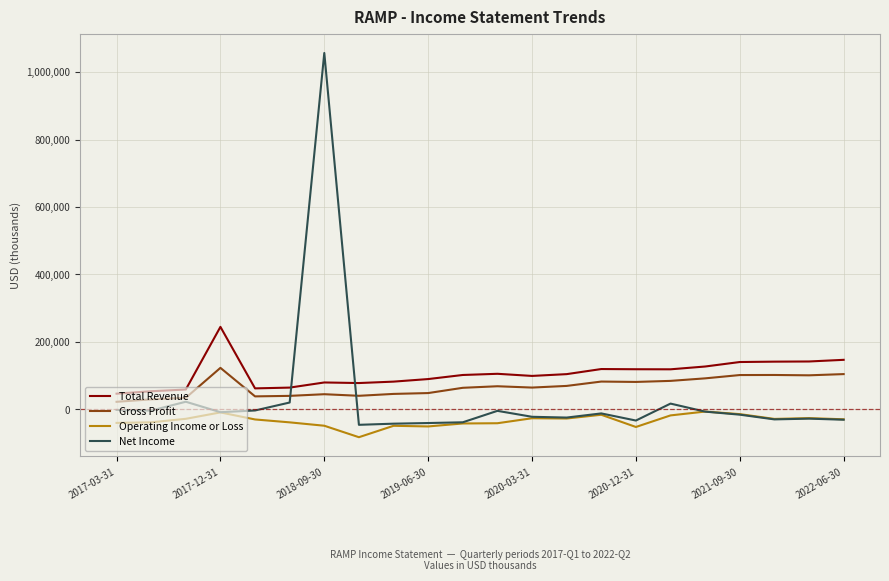

Rank the series by their maximum value, from highest to lowest.

Net Income, Total Revenue, Gross Profit, Operating Income or Loss